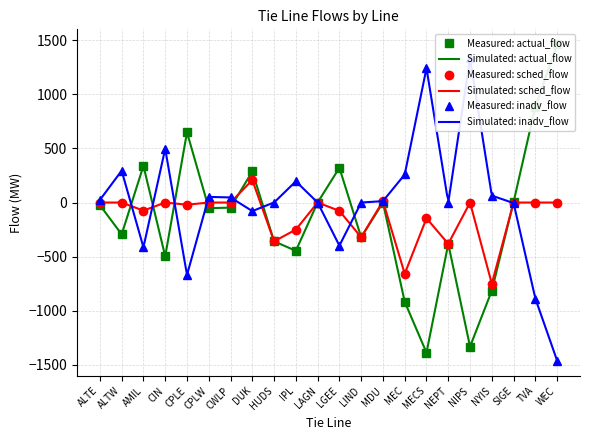

How many intersections are there between actual_flow and sched_flow?

6